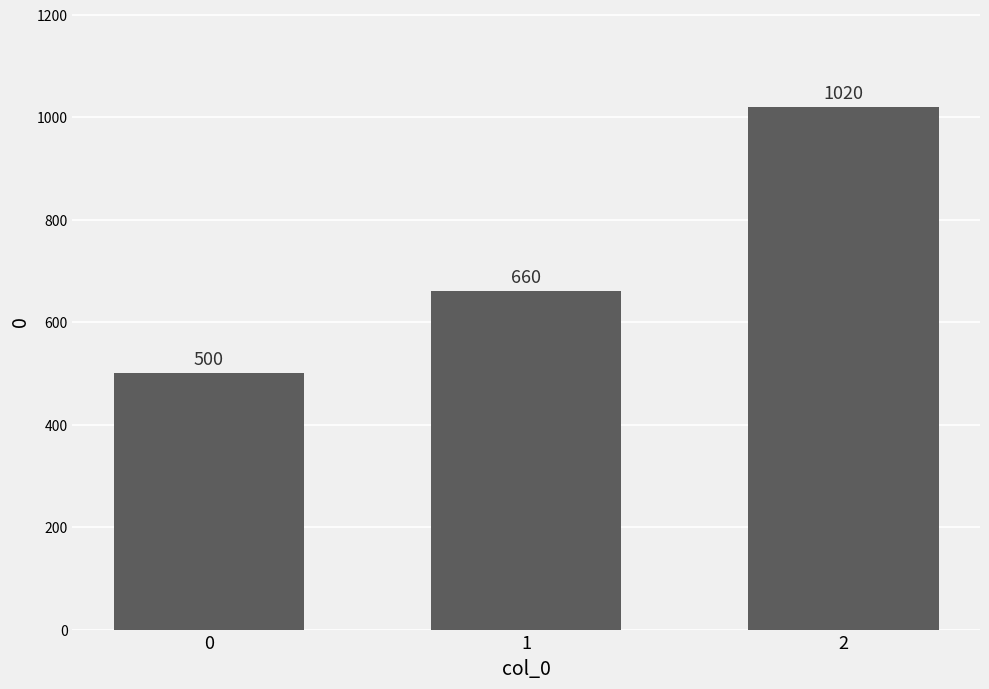

What is the difference between the values at 0 and 1?

160